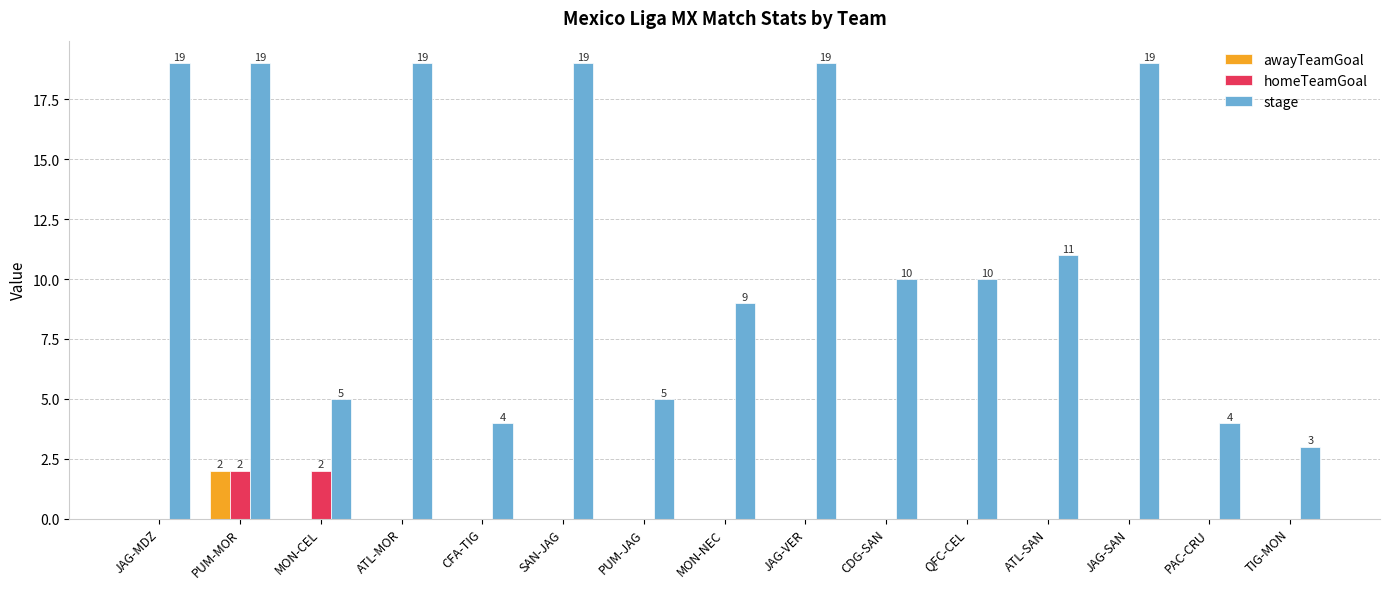

How many groups of bars are there?

15